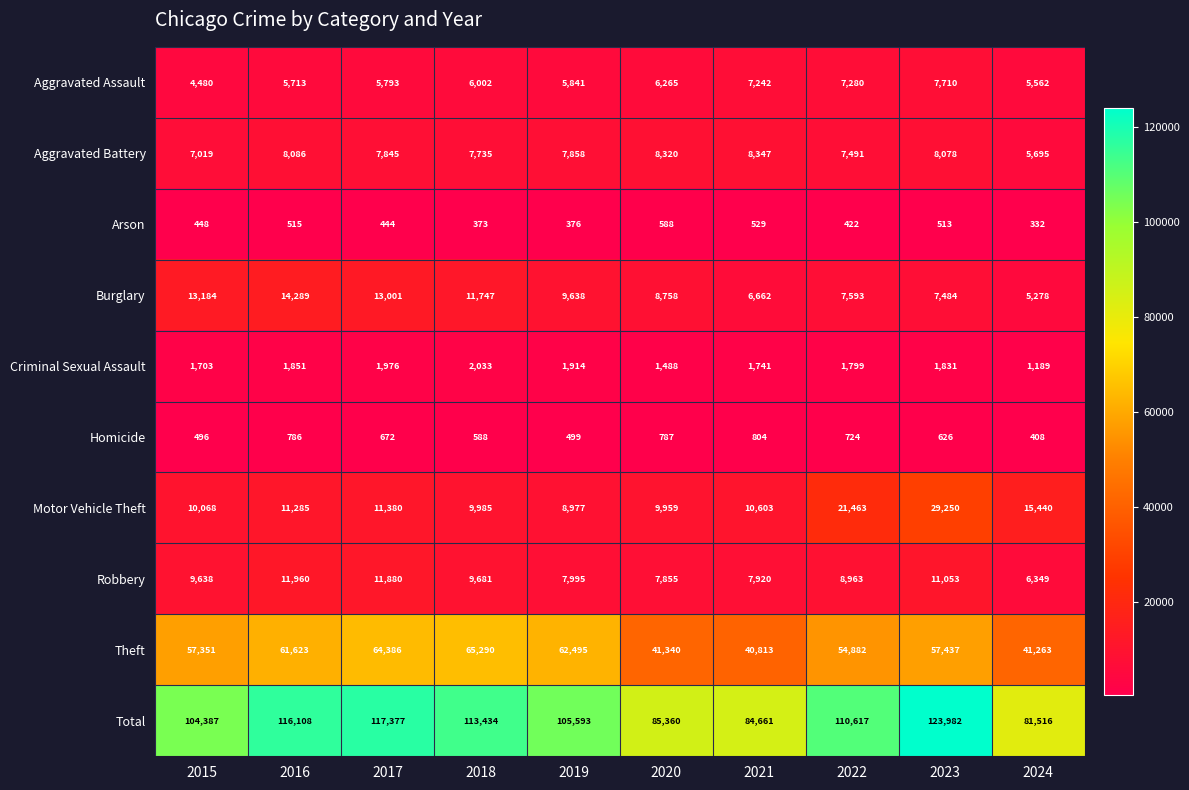

What is the smallest value displayed?

332